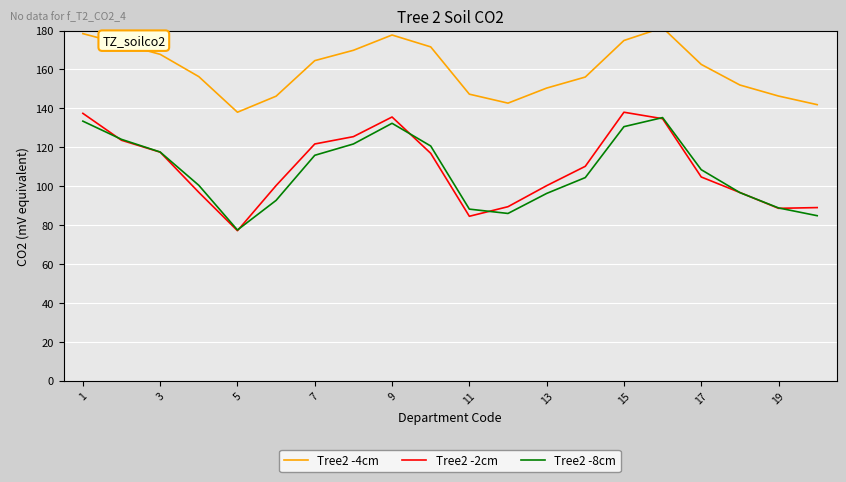

What is the maximum value shown in the chart?

181.5